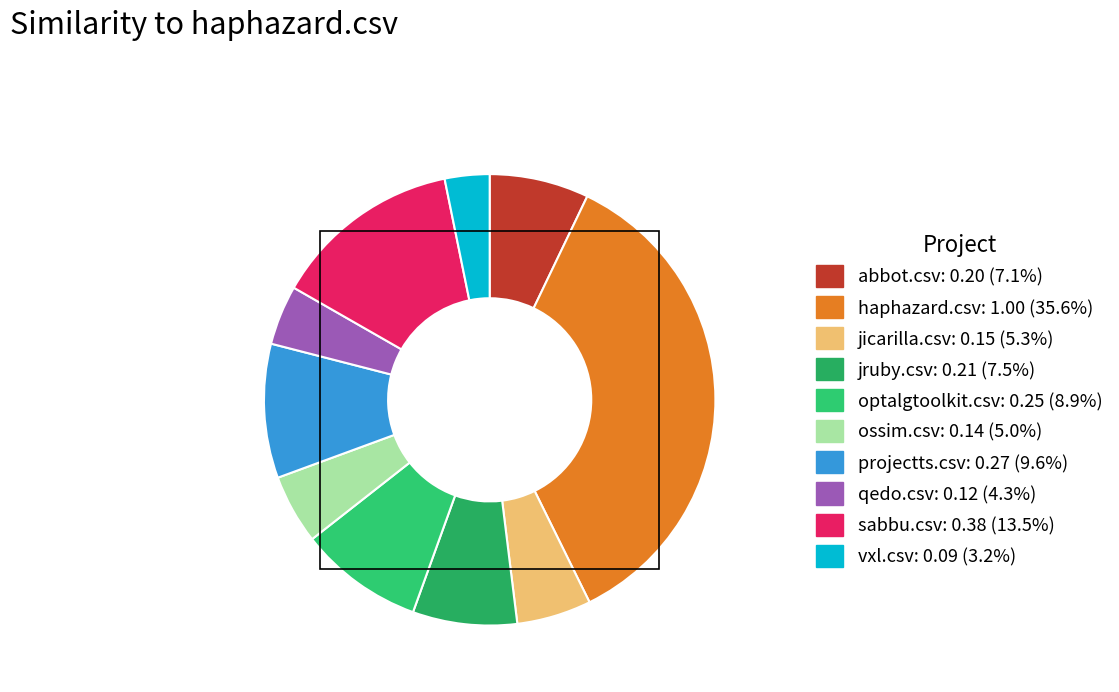

Count the number of slices in the pie.

10